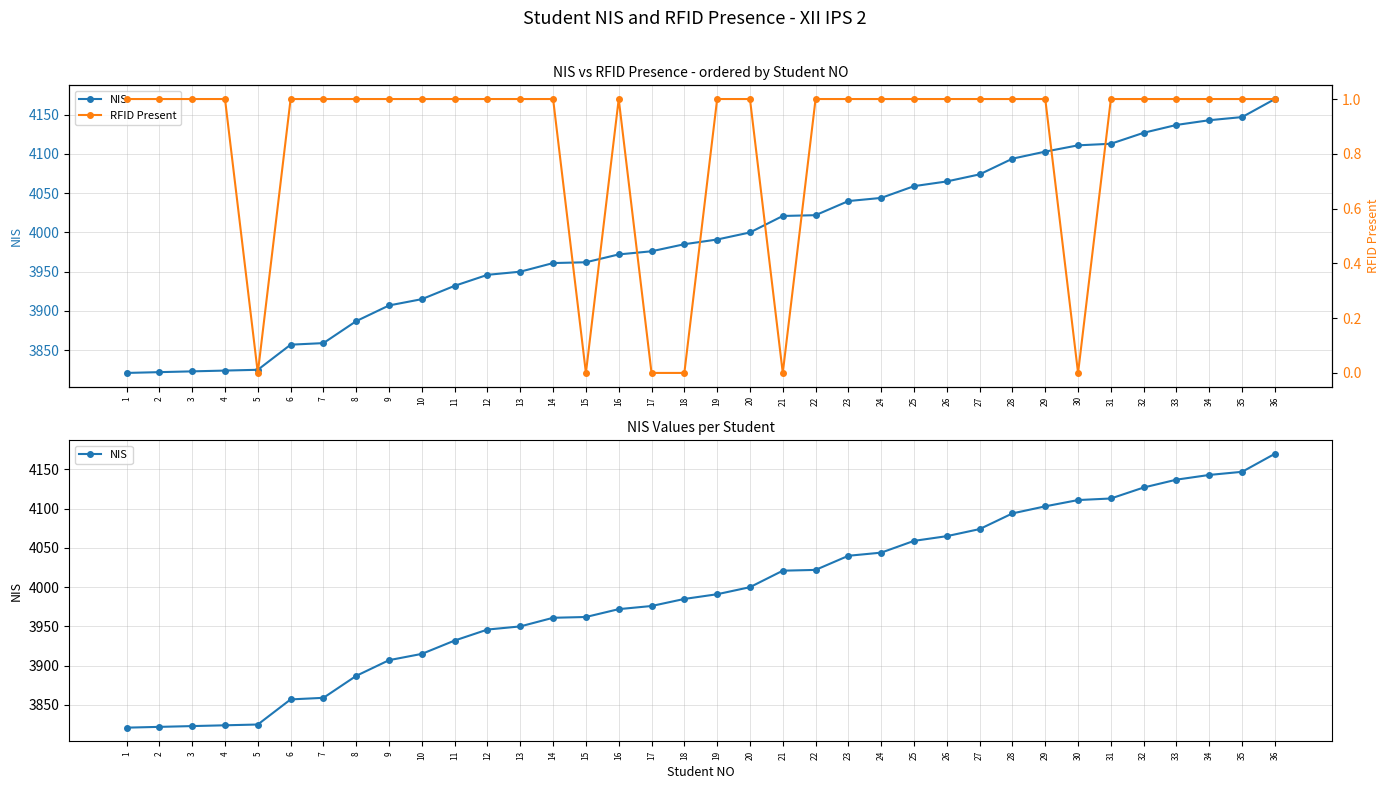

What is the value of the NIS point at the 16th from the left?

3972